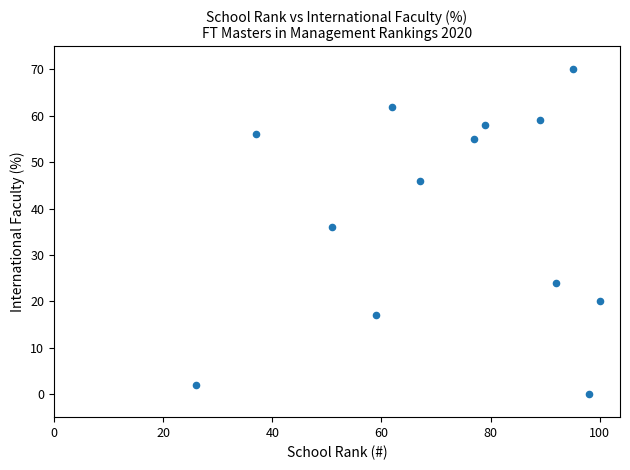

What is the range of X values (max minus min)?

74